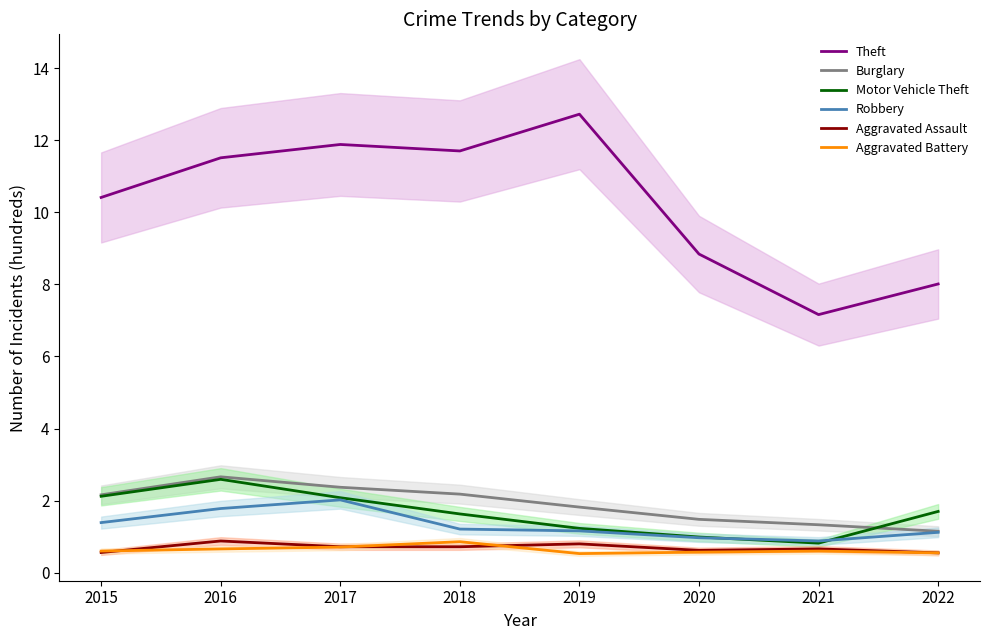

True or false: Theft has a value of 10.4 at 2015.

True